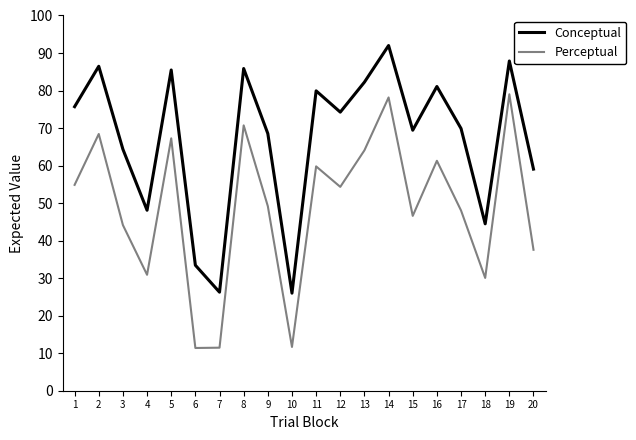

Count the number of categories in the chart.

20